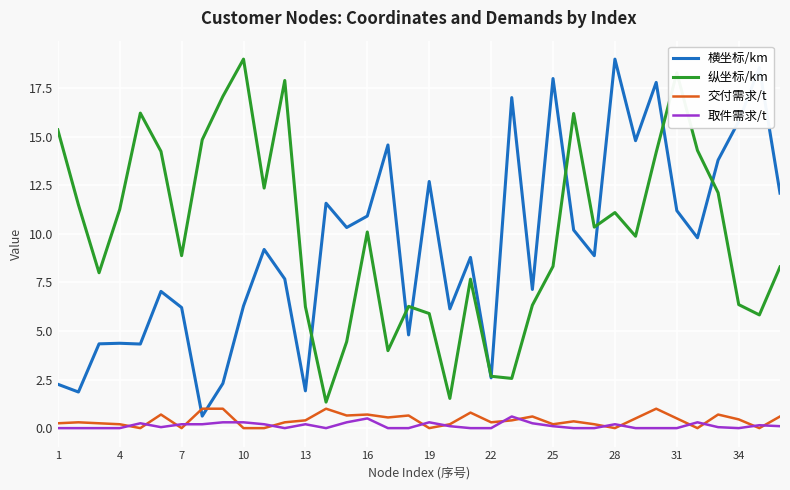

True or false: 纵坐标/km and 横坐标/km cross at least once.

True